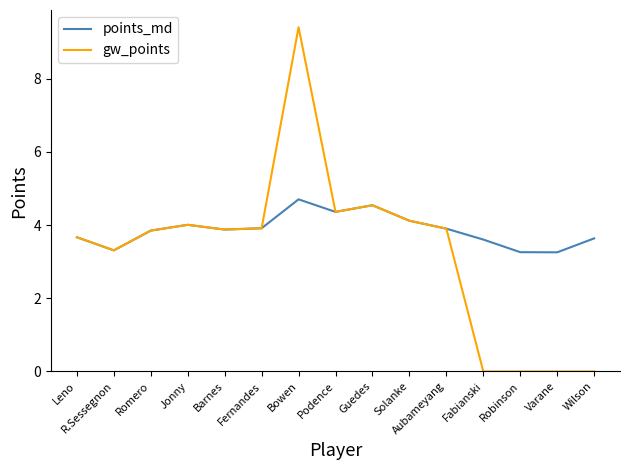

The gw_points series shows 15.3 at Bowen. True or false?

False